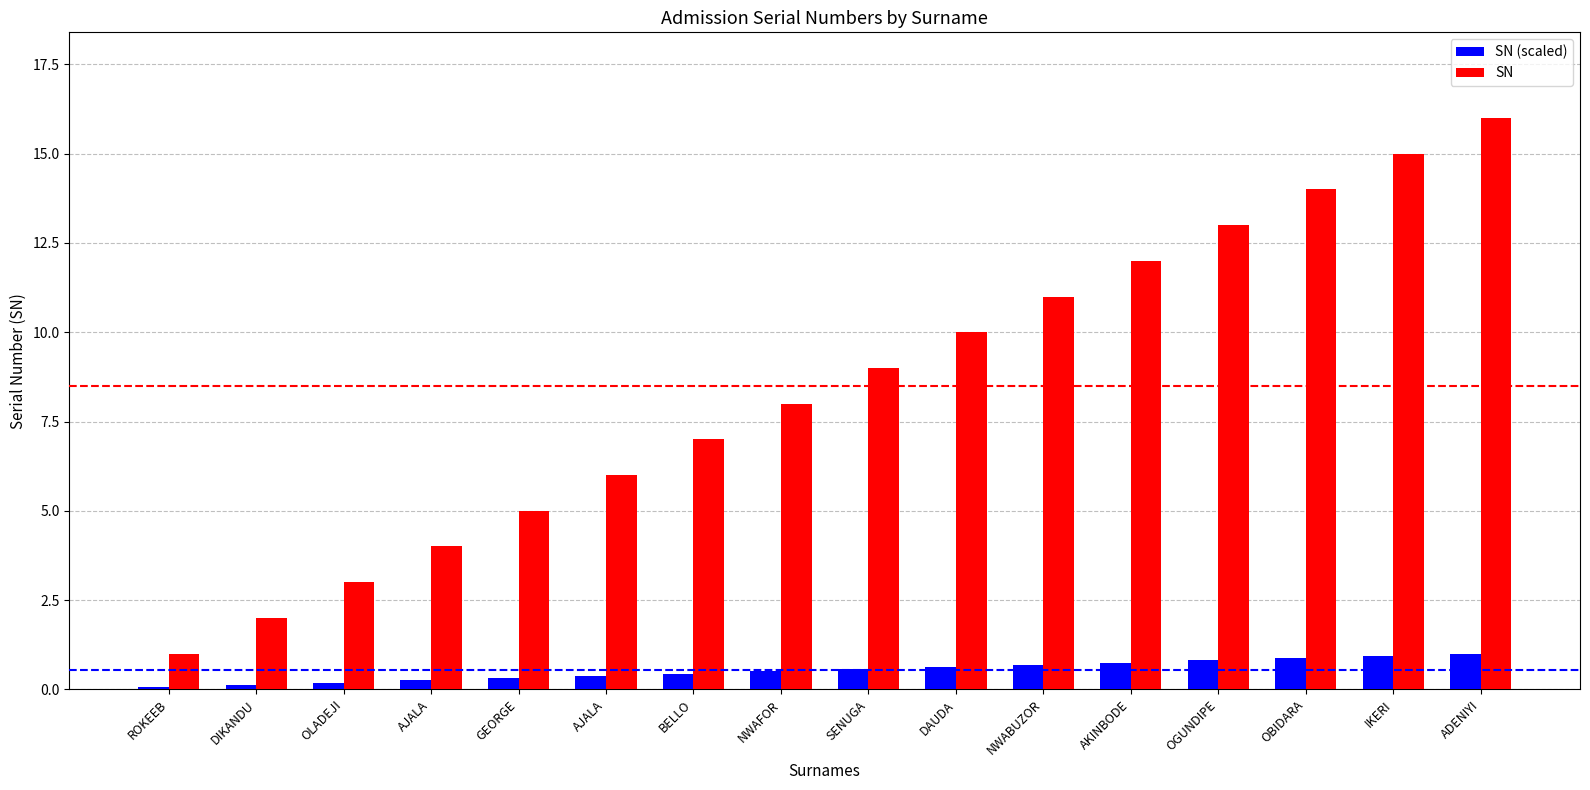

Reading right to left, transcribe all the data shown in this chart.

SN (scaled): ADENIYI=1.0	IKERI=0.9	OBIDARA=0.9	OGUNDIPE=0.8	AKINBODE=0.8	NWABUZOR=0.7	DAUDA=0.6	SENUGA=0.6	NWAFOR=0.5	BELLO=0.4	AJALA=0.4	GEORGE=0.3	AJALA=0.2	OLADEJI=0.2	DIKANDU=0.1	ROKEEB=0.1
SN: ADENIYI=16.0	IKERI=15.0	OBIDARA=14.0	OGUNDIPE=13.0	AKINBODE=12.0	NWABUZOR=11.0	DAUDA=10.0	SENUGA=9.0	NWAFOR=8.0	BELLO=7.0	AJALA=6.0	GEORGE=5.0	AJALA=4.0	OLADEJI=3.0	DIKANDU=2.0	ROKEEB=1.0